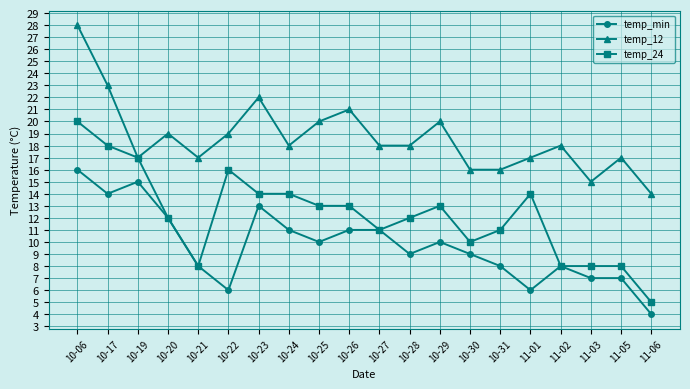

True or false: temp_min has a value of 11 at 10-26.

True